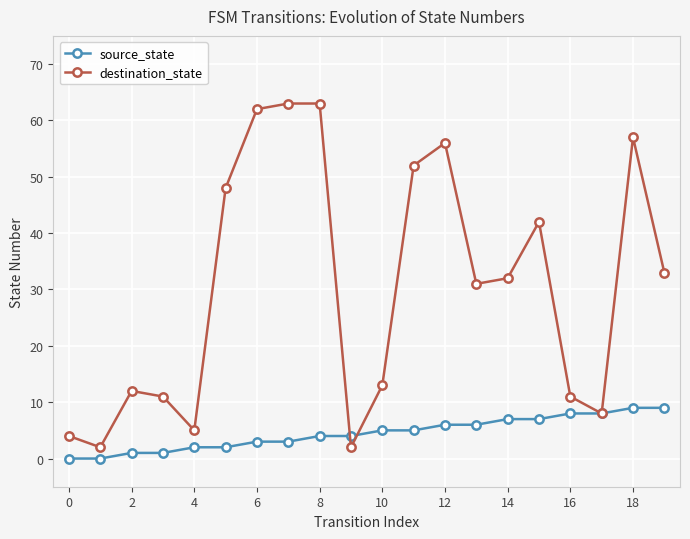

What is the greatest value displayed?

63